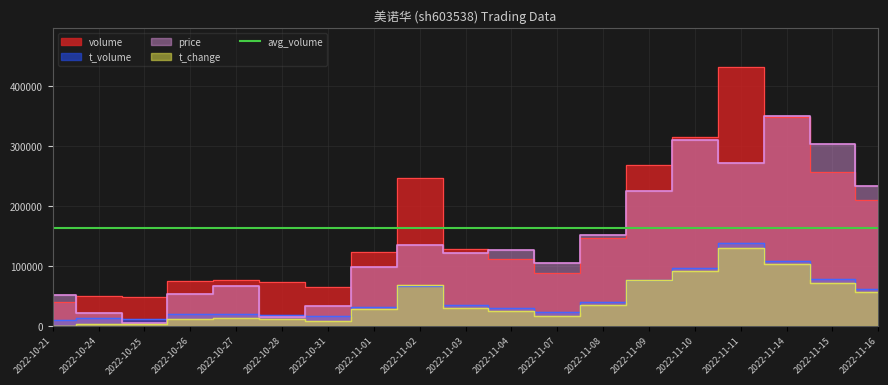

Which category has the lowest value across all series?

2022-10-21